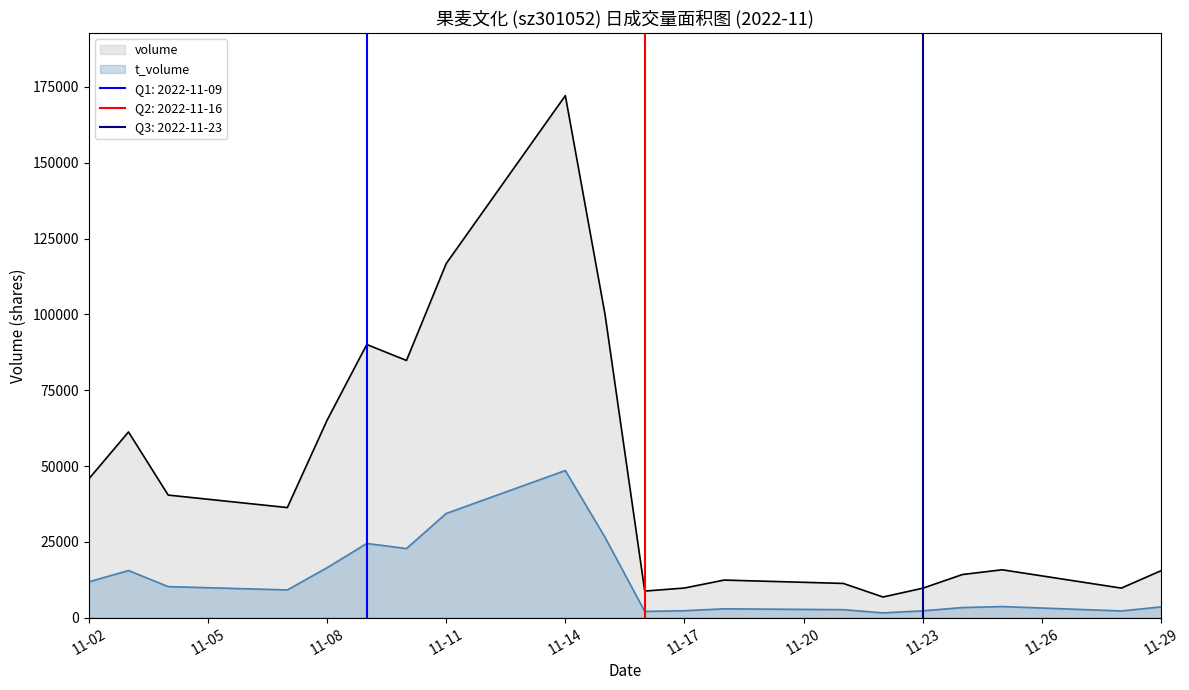

The value of volume at 11-29 is 15494. True or false?

True